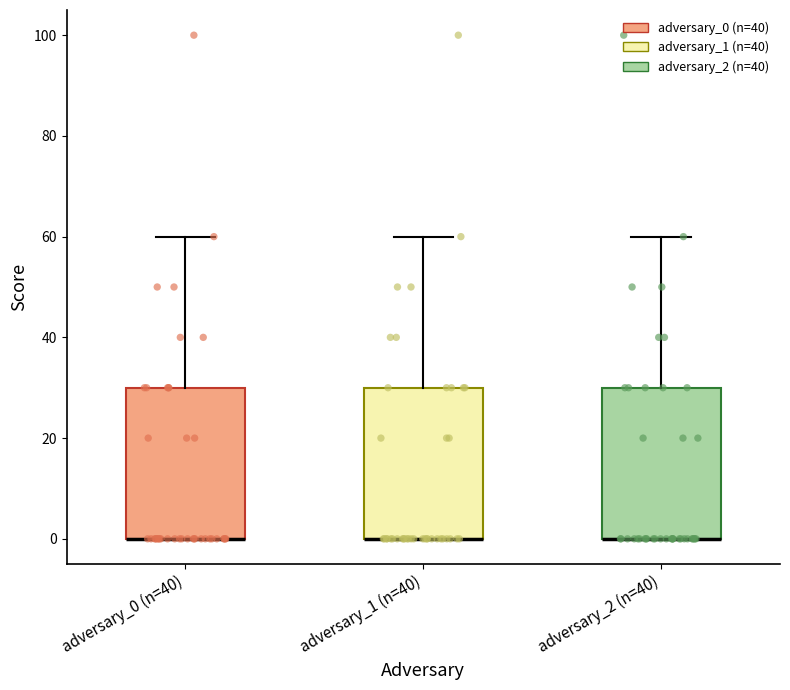

Reading left to right, transcribe this box plot: for each box, give where its median line is, the range the box spans, and where its two whiskers end, as read against the y-axis. The values are not printed on the chart, so give them approximately, as read against the axis.

adversary_0 (n=40): median 0 (drawn on the box's lower edge), box 0 to 30, whiskers 0 to 60
adversary_1 (n=40): median 0 (drawn on the box's lower edge), box 0 to 30, whiskers 0 to 60
adversary_2 (n=40): median 0 (drawn on the box's lower edge), box 0 to 30, whiskers 0 to 60